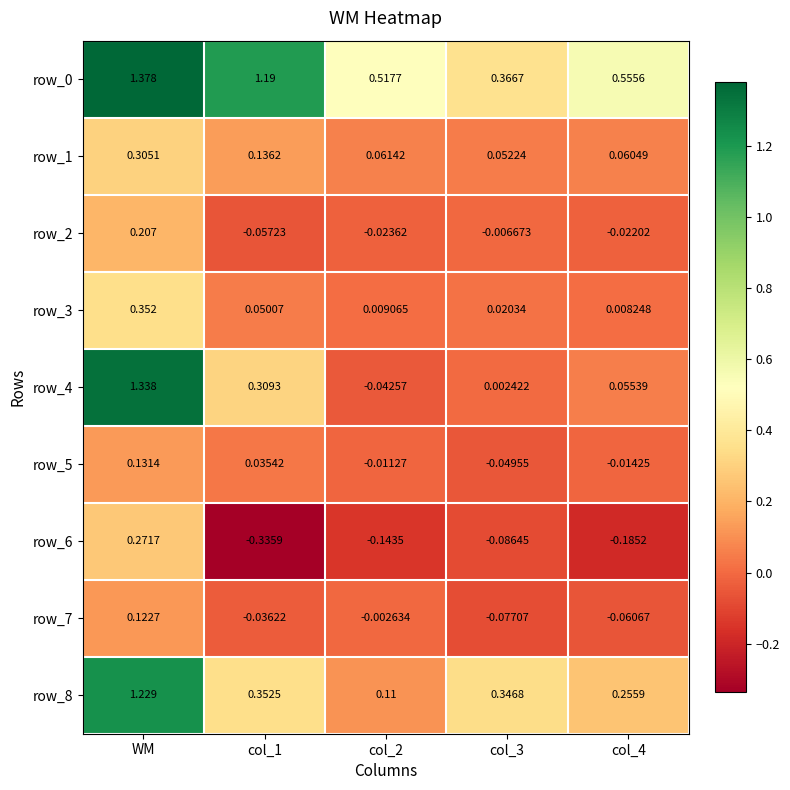

Which label corresponds to the largest value in the chart?

WM